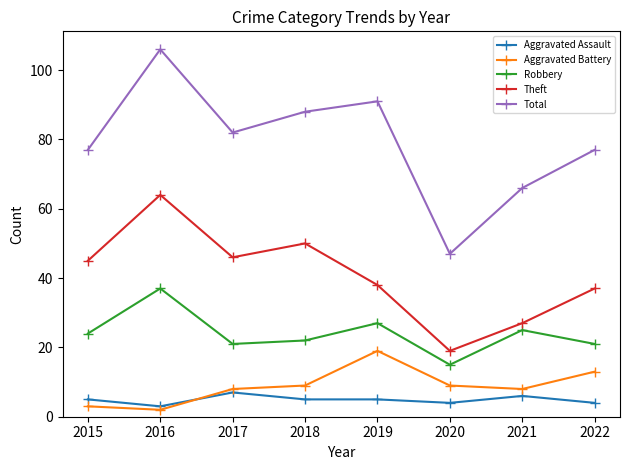

What is the approximate value of Aggravated Assault at 2016?

3